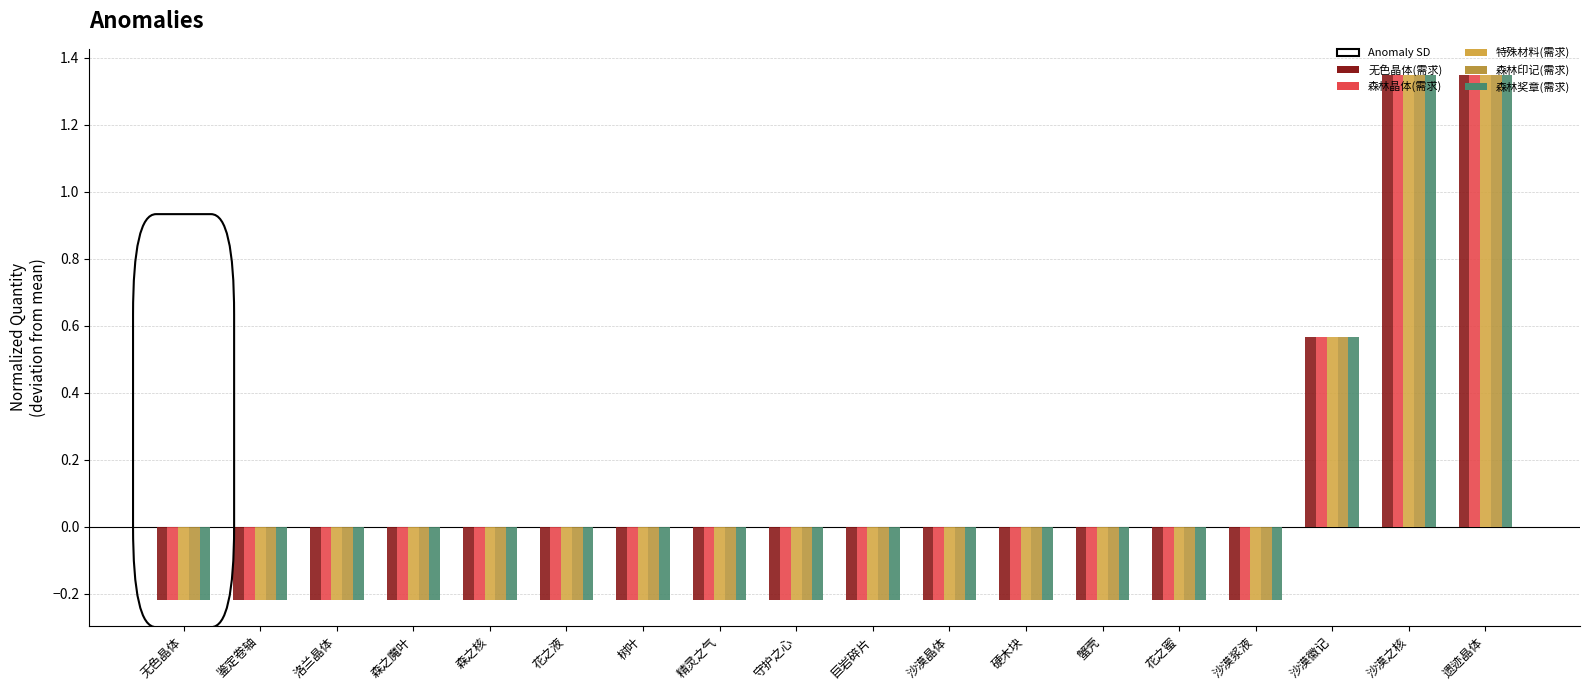

How many bars are there in each group?

5